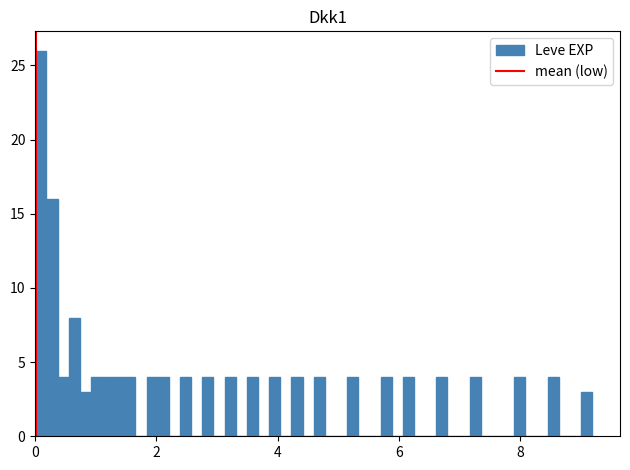

Read against the x-axis, roughly where is the centre of the tallest bar?

0.0